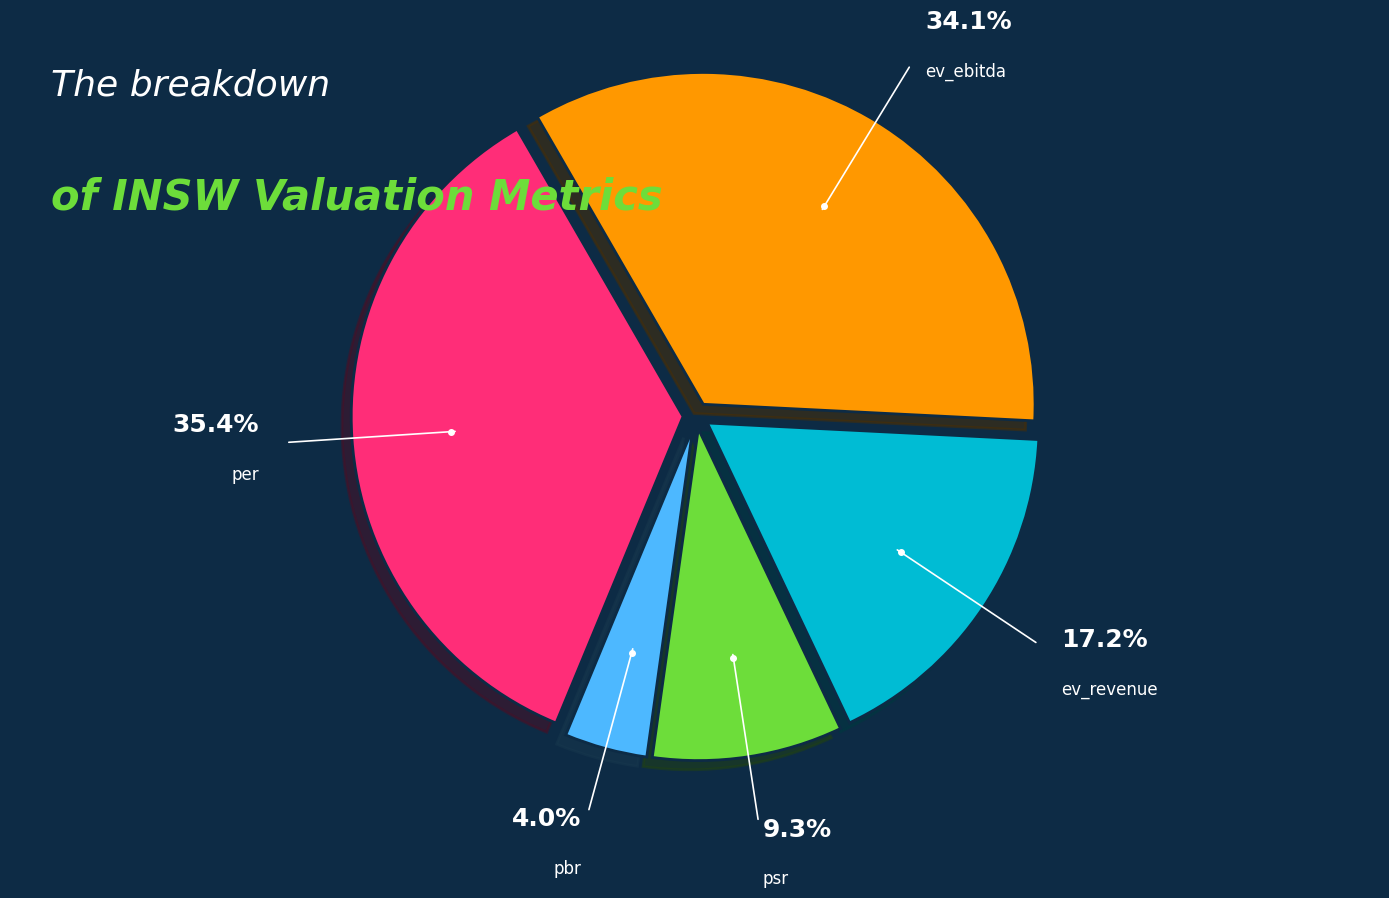

Rank the categories by value from highest to lowest.

per, ev_ebitda, ev_revenue, psr, pbr